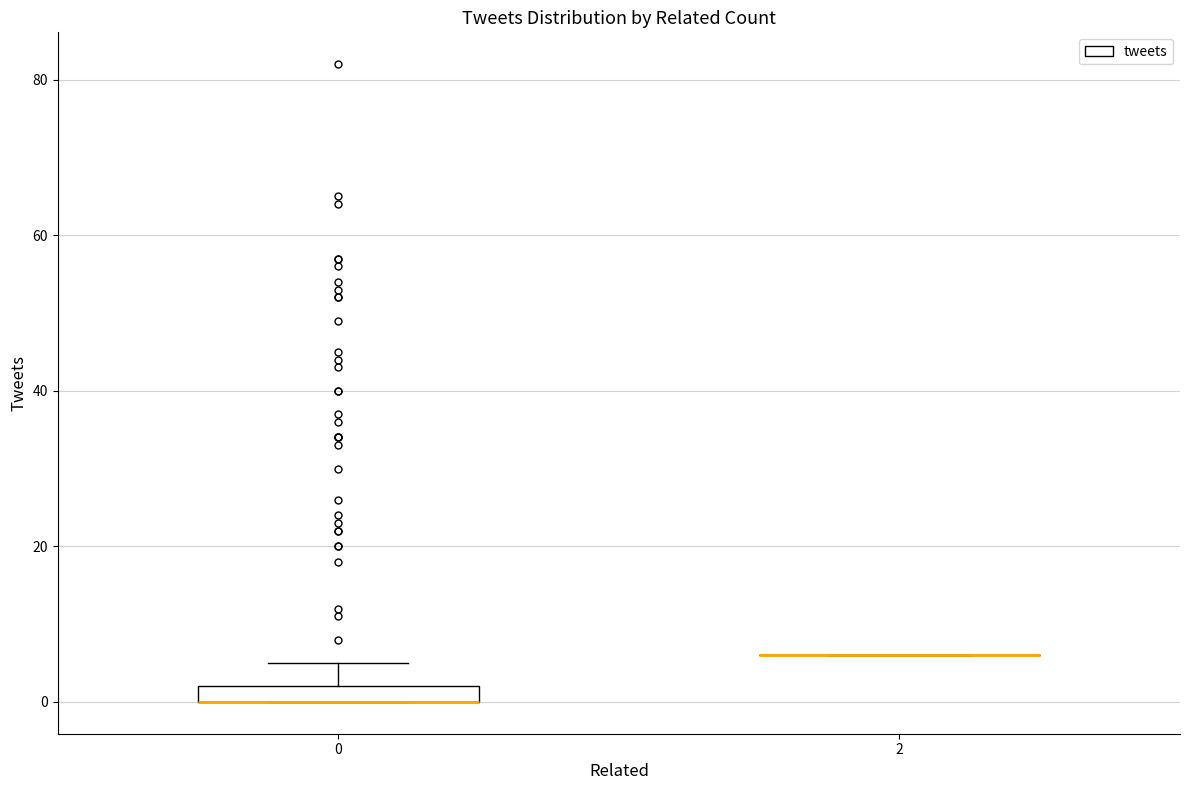

Where is the upper edge of the box at x = 0 on the y-axis? The values are not printed on the chart, so give them approximately, as read against the axis.

2